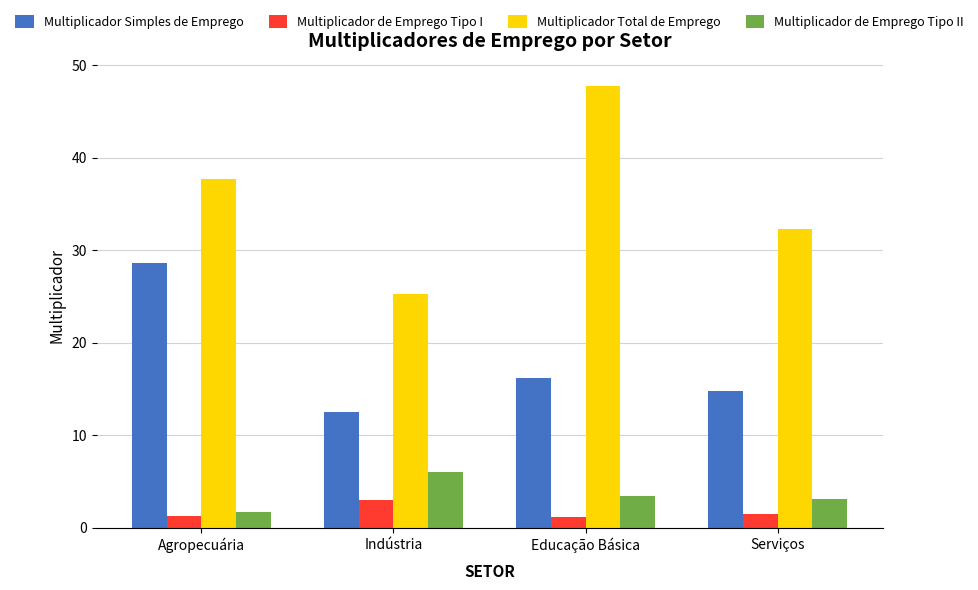

At which label is Multiplicador Total de Emprego closest to 36?

Agropecuária